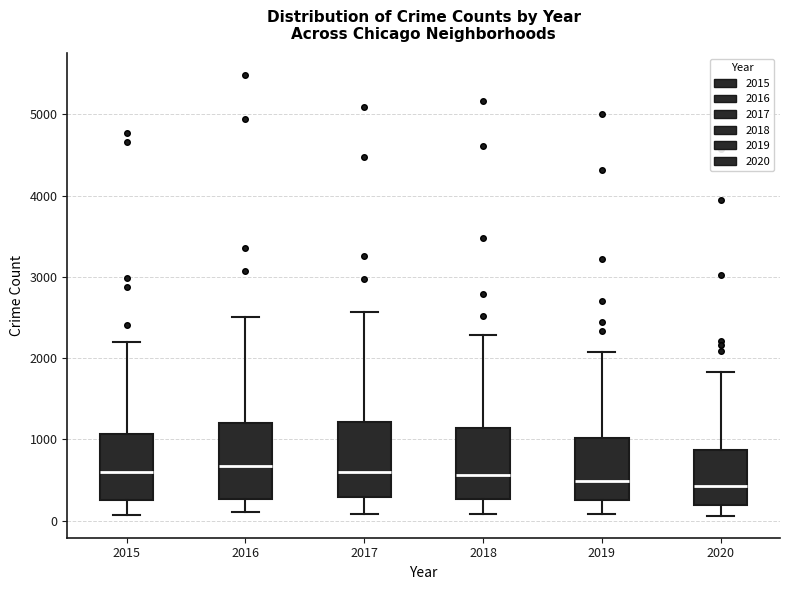

Where is the lower edge of the box at x = 2015 on the y-axis? The values are not printed on the chart, so give them approximately, as read against the axis.

300